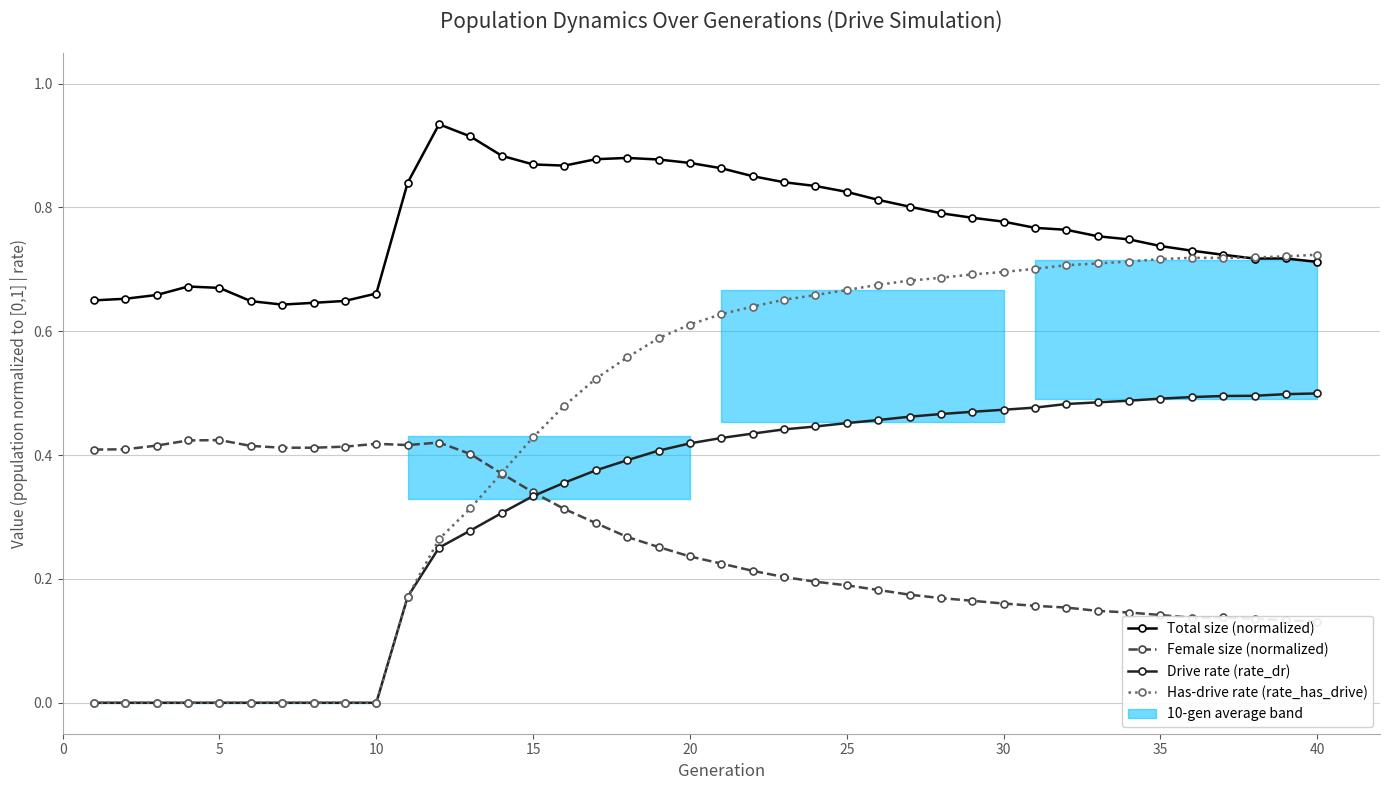

What is the label of the 6th point from the right?

34